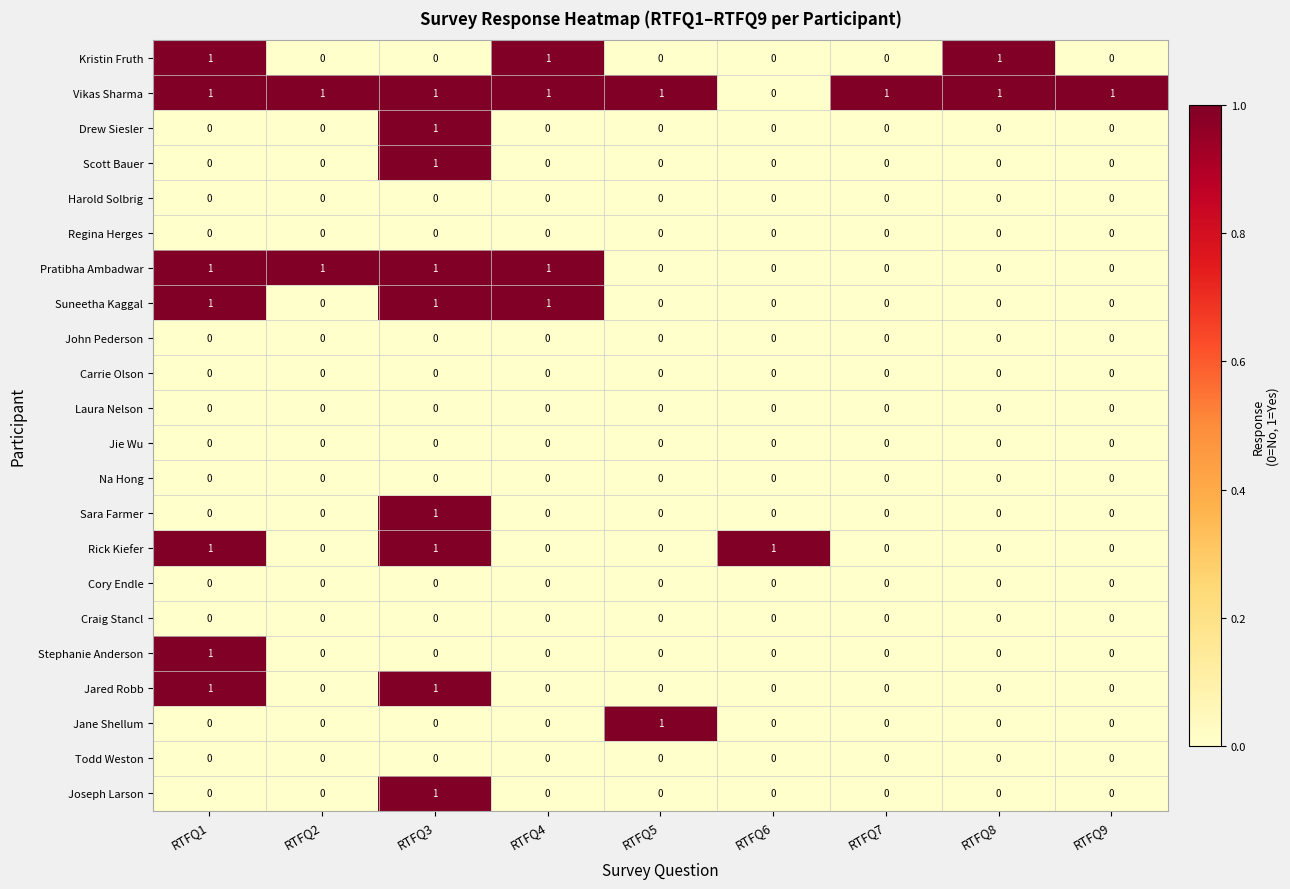

At how many categories does at least one series exceed 0?

9